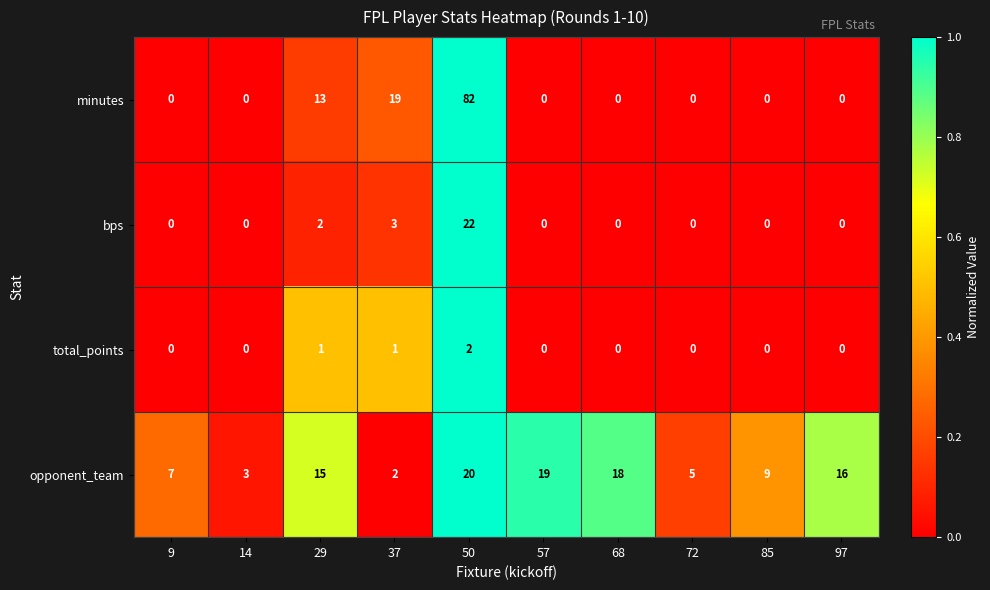

The value of total_points at 97 is 0. True or false?

True